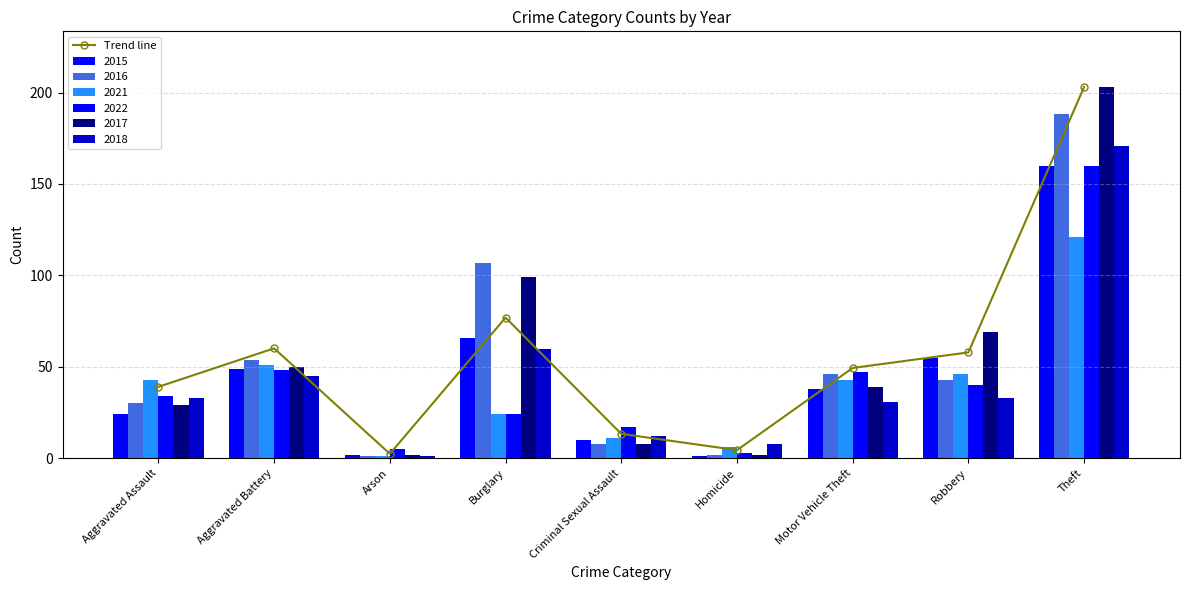

Where does the data first go above 49?

Aggravated Battery